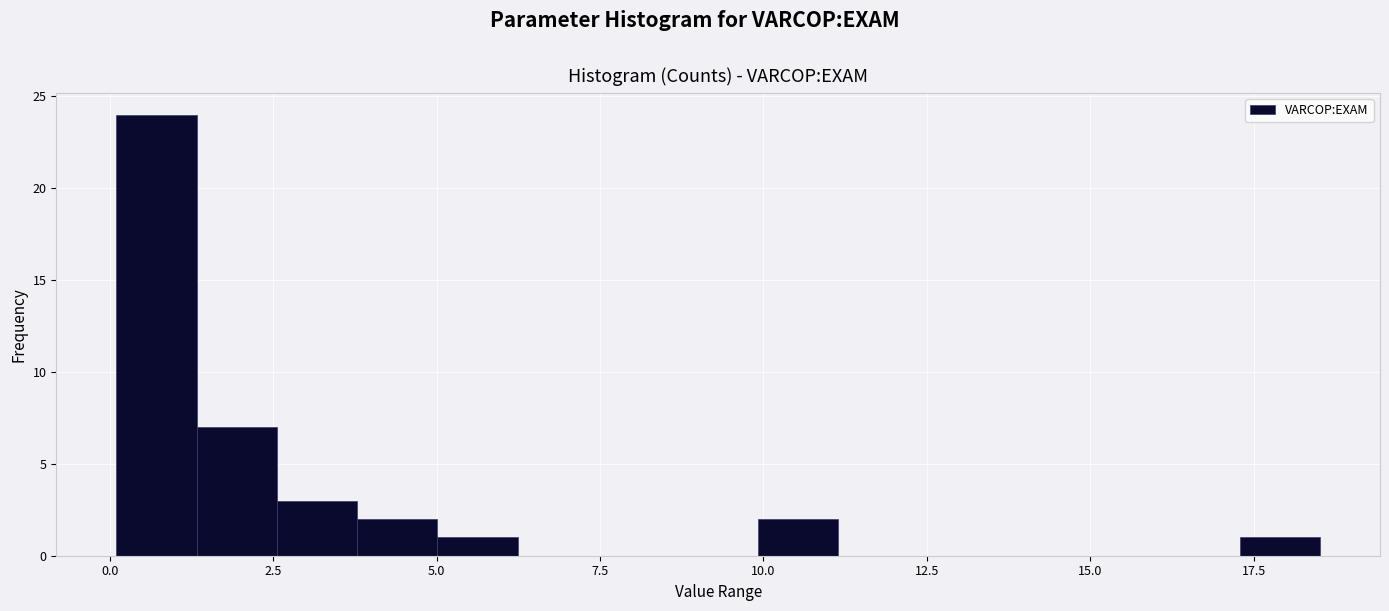

Around what value on the x-axis is the tallest bar? Give the approximate position of its centre, as read against the axis.

0.5